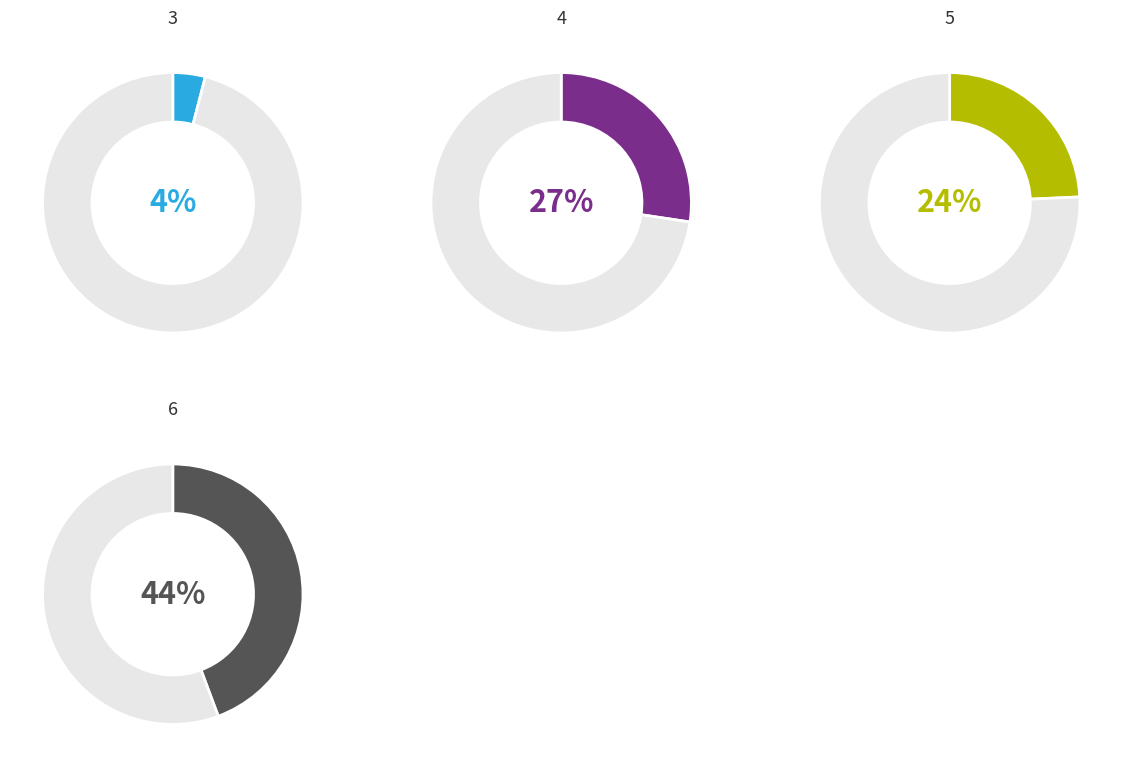

What percentage is the 6 slice, to the nearest percent?

44%